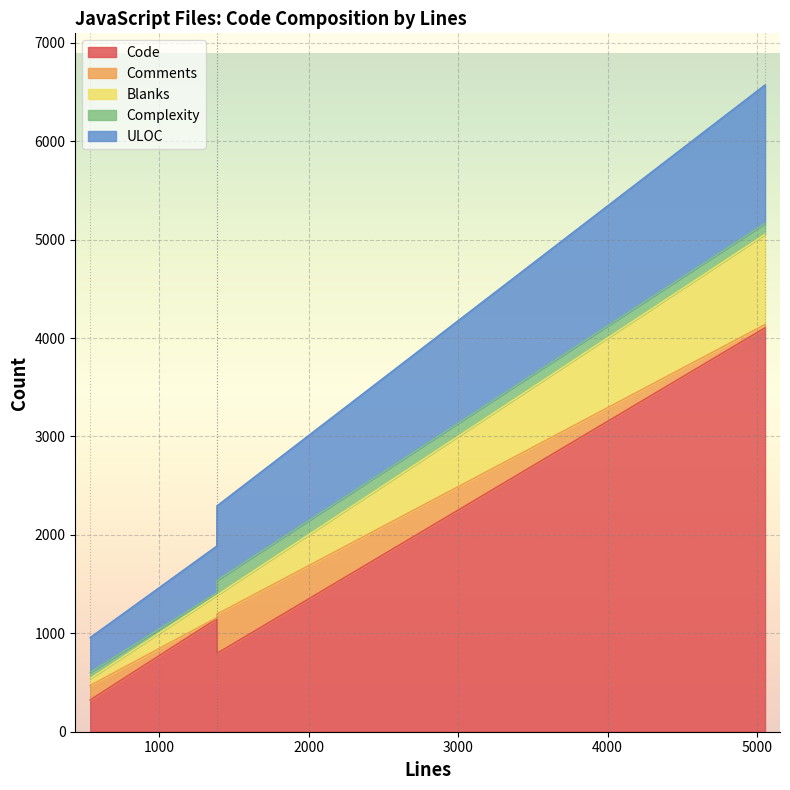

What is the maximum value for Code?

4103